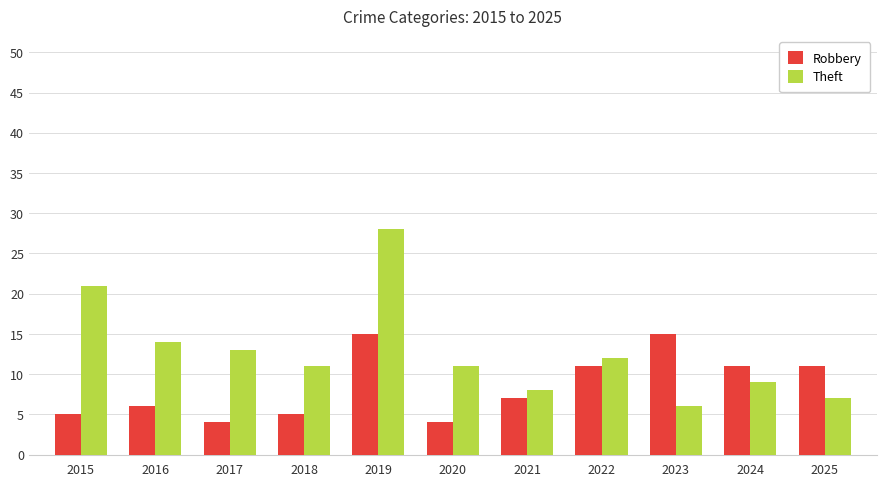

How many bars are there in each group?

2